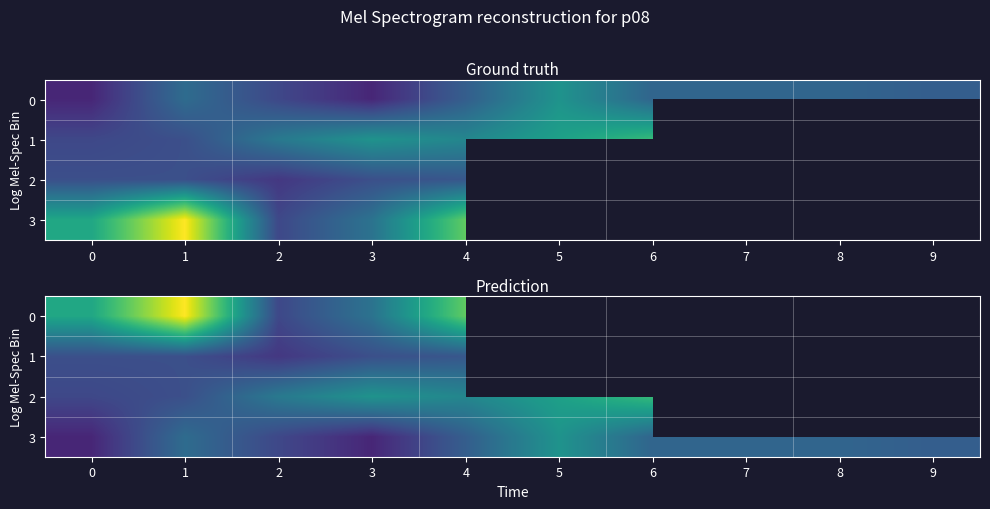

What is the smallest value displayed?

4.0